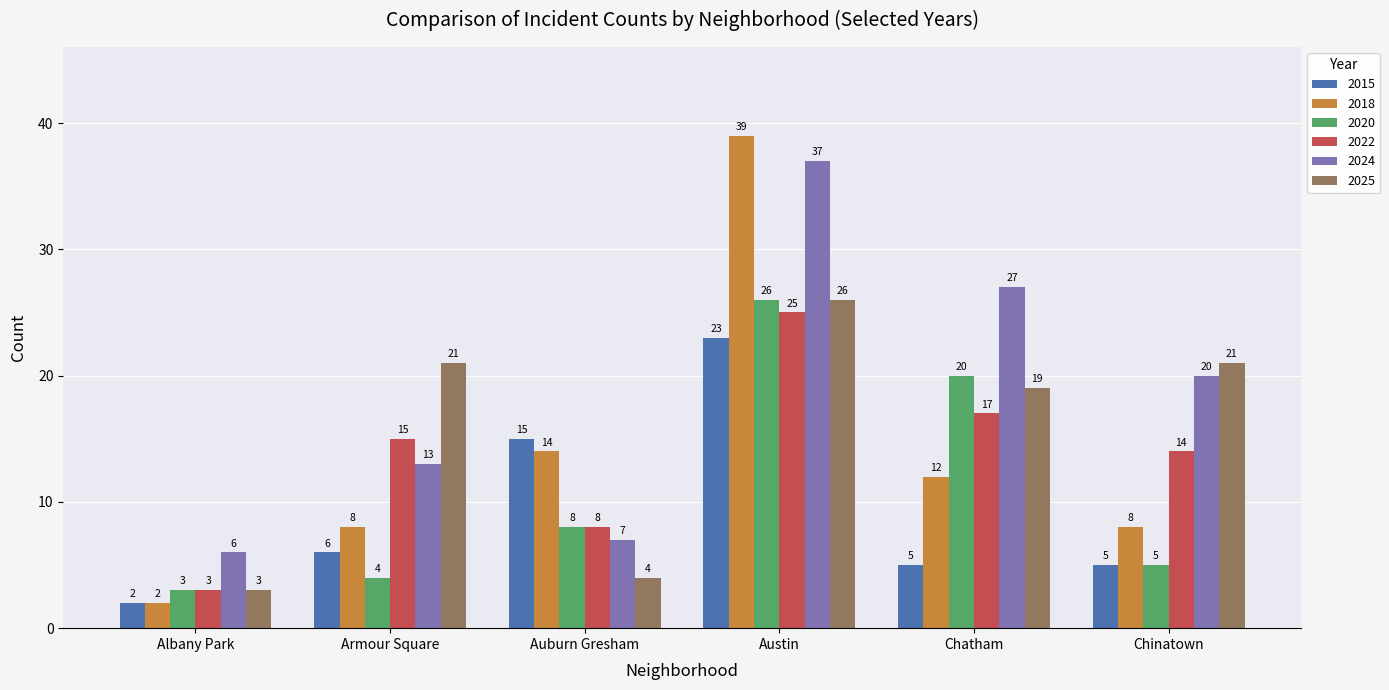

What is the lowest value of the 2025 series?

3